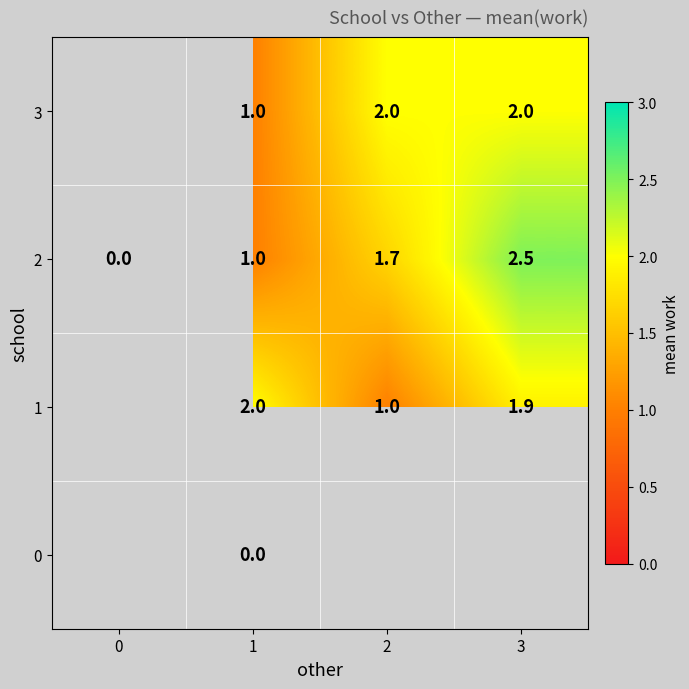

What is the total value across all series at 1?

4.0